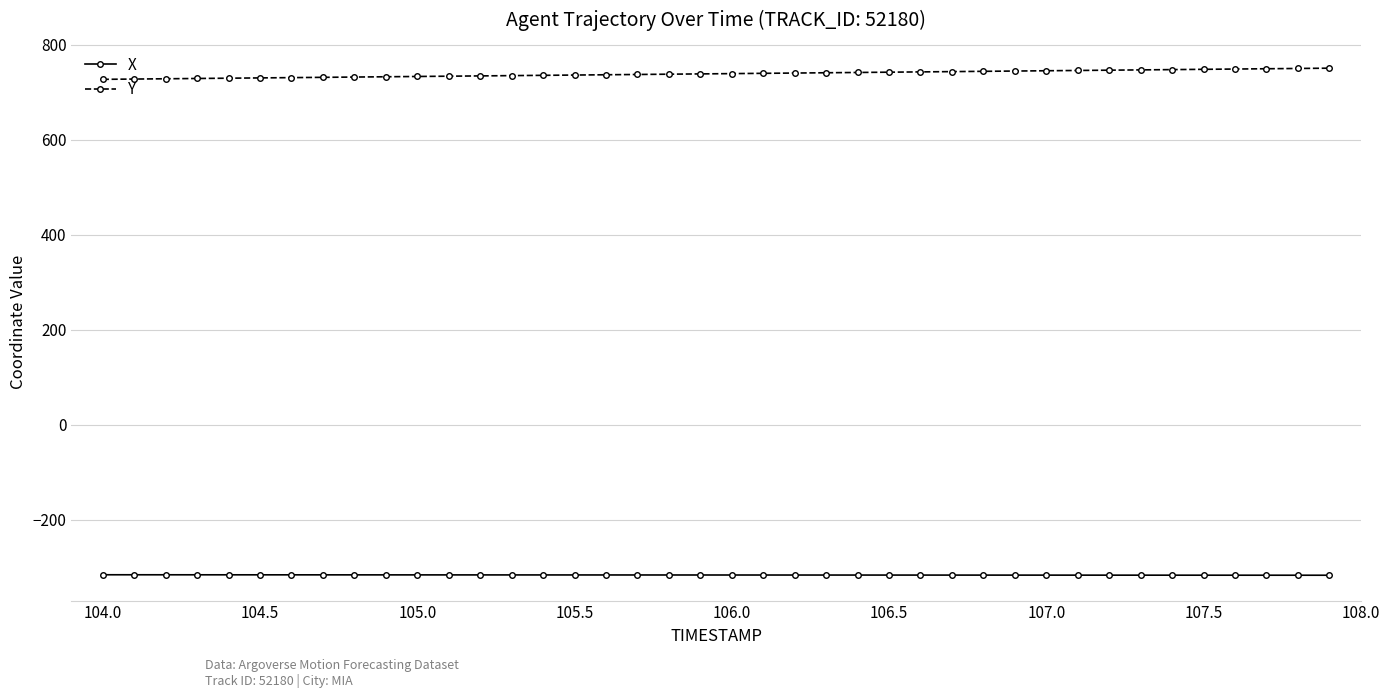

At how many categories does at least one series exceed 693?

40